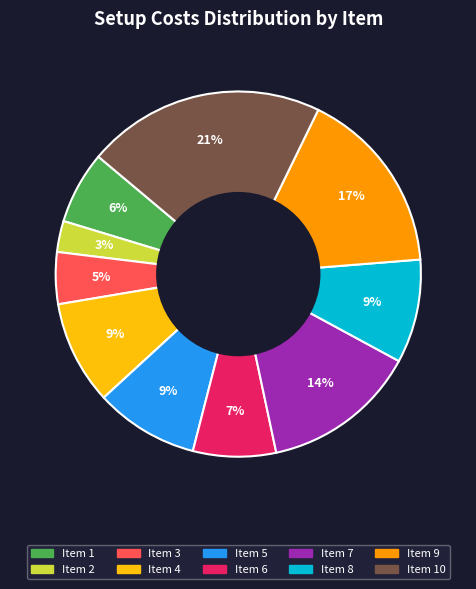

Which has a higher value, Item 2 or Item 1?

Item 1